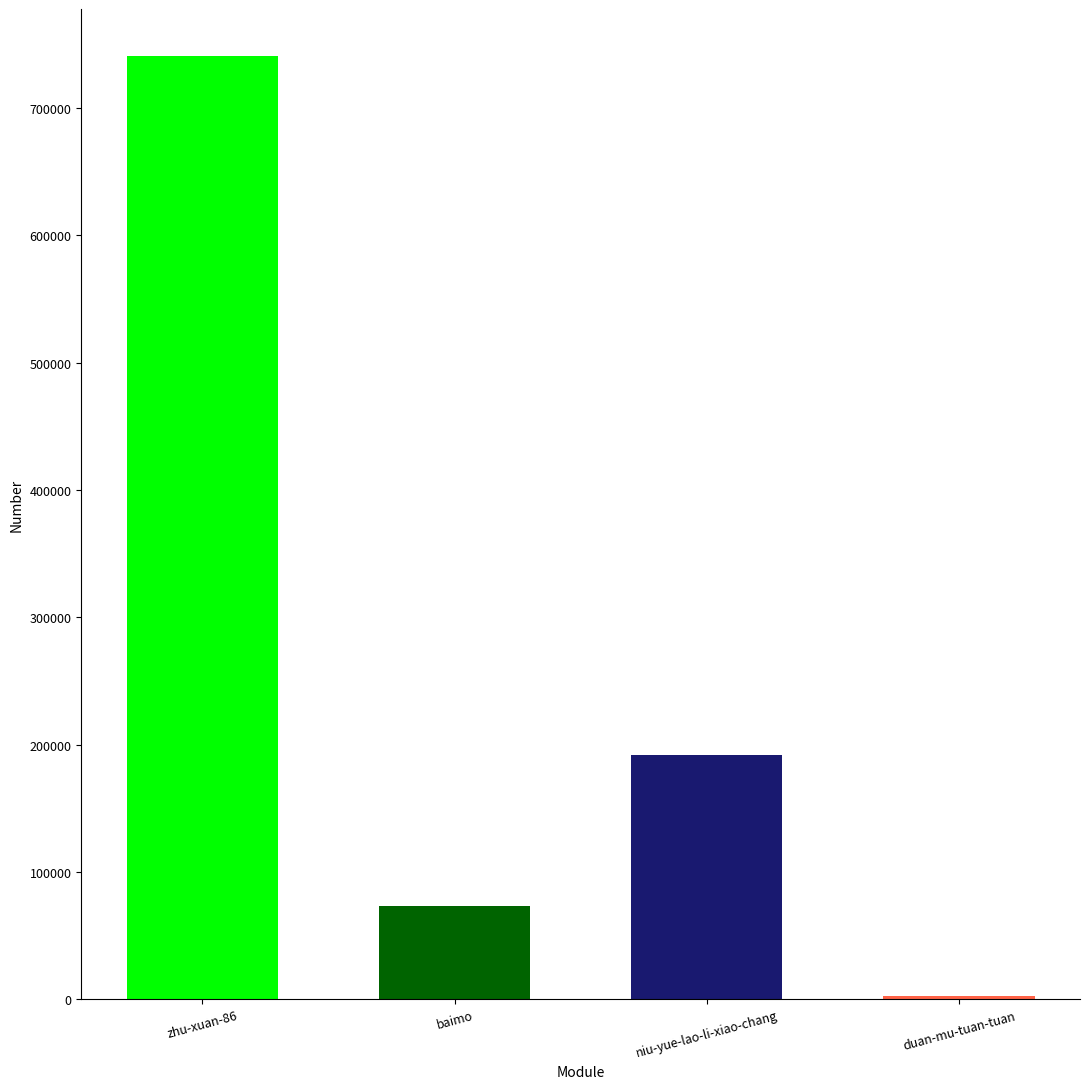

What is the value of the 2nd bar from the left?

73091